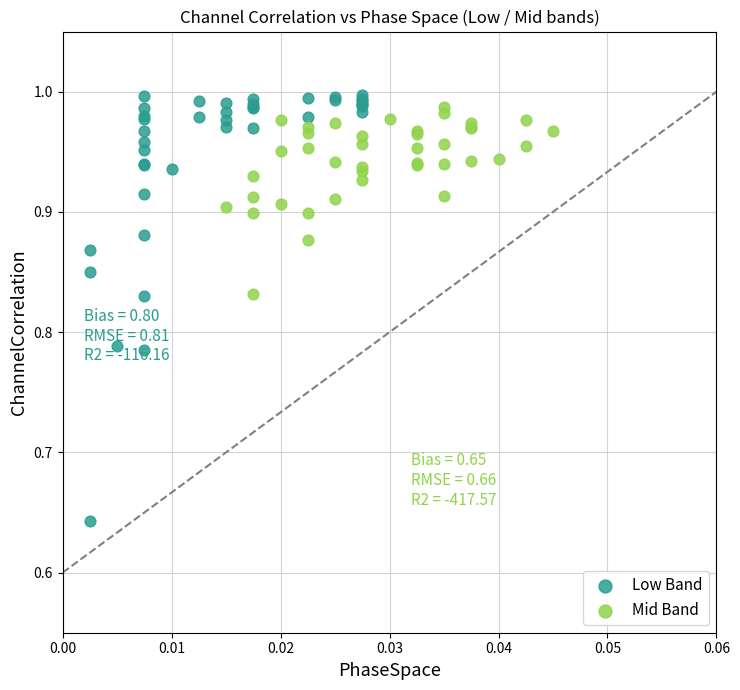

Which series contains the lowest Y value?

Low Band